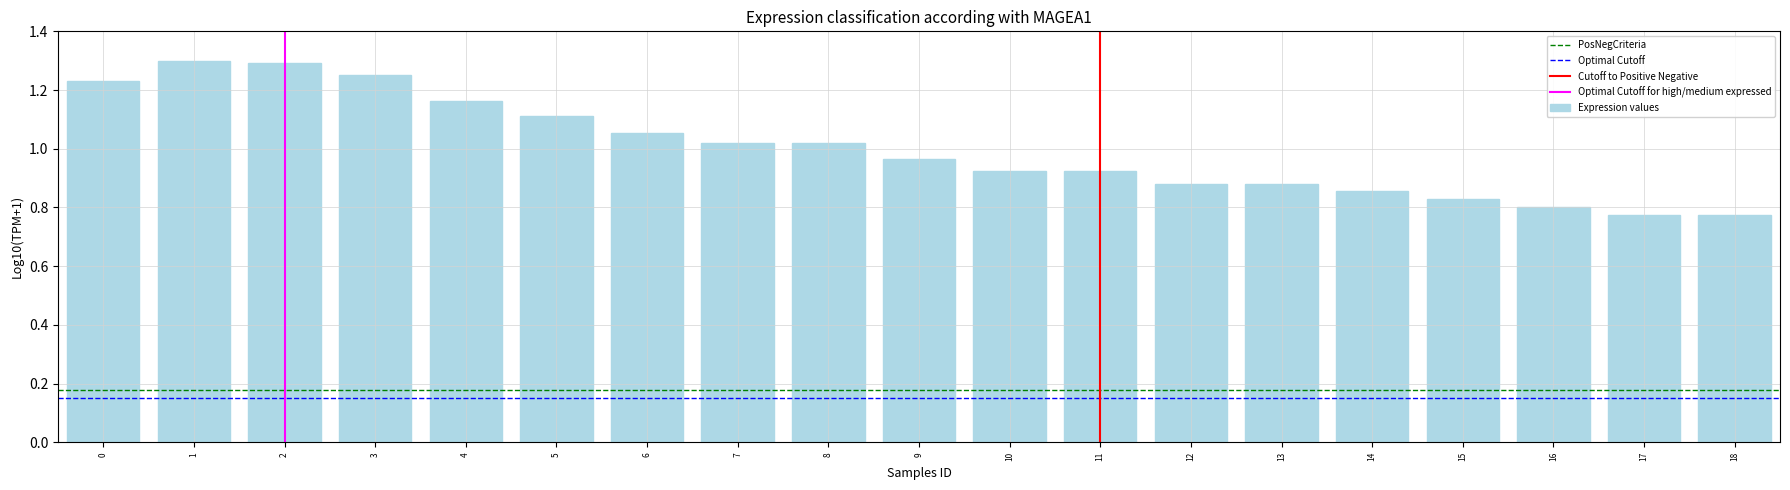

The value at 16 is 0.5. True or false?

False